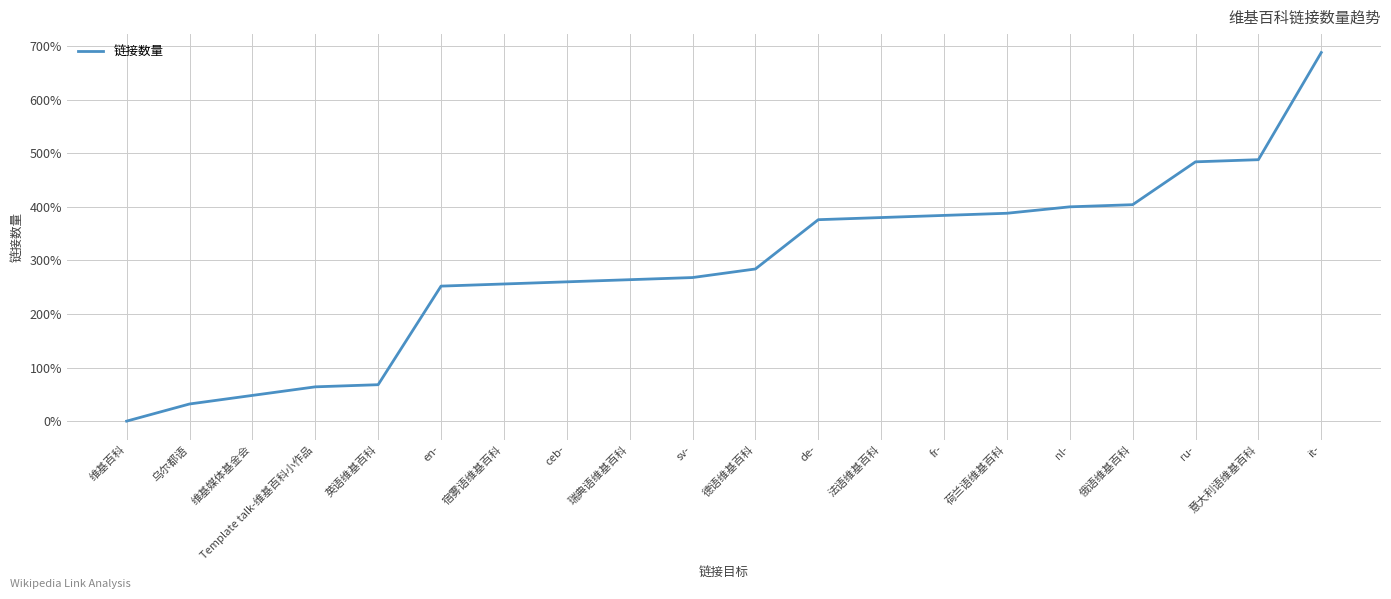

Reading left to right, transcribe all the data shown in this chart.

维基百科=0.0	乌尔都语=32.0	维基媒体基金会=48.0	Template talk-维基百科小作品=64.0	英语维基百科=68.0	en-=252.0	宿雾语维基百科=256.0	ceb-=260.0	瑞典语维基百科=264.0	sv-=268.0	德语维基百科=284.0	de-=376.0	法语维基百科=380.0	fr-=384.0	荷兰语维基百科=388.0	nl-=400.0	俄语维基百科=404.0	ru-=484.0	意大利语维基百科=488.0	it-=688.0